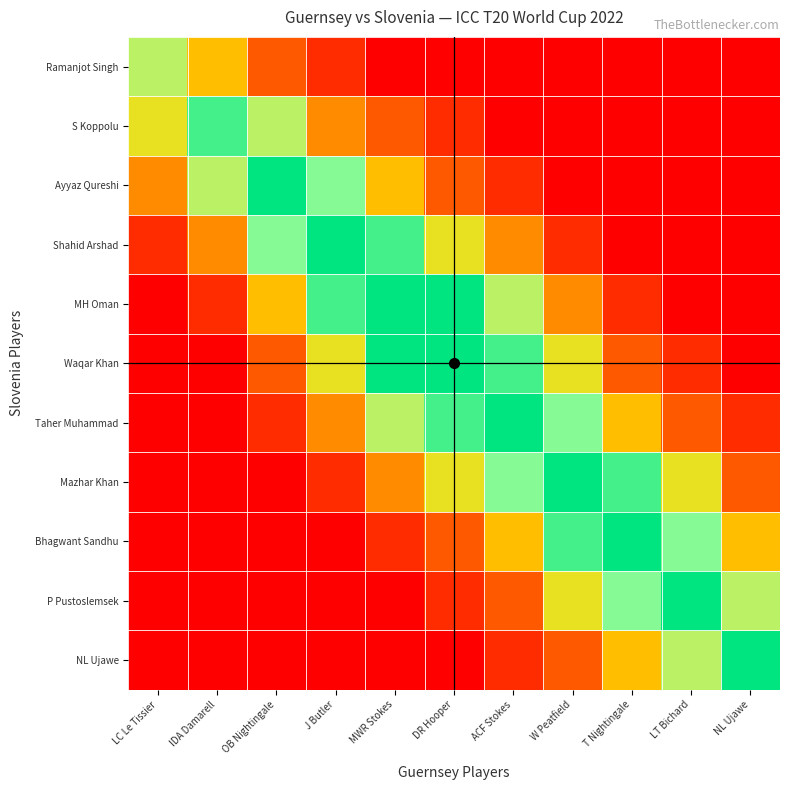

What is the difference between the highest and lowest values at IDA Damarell?

8